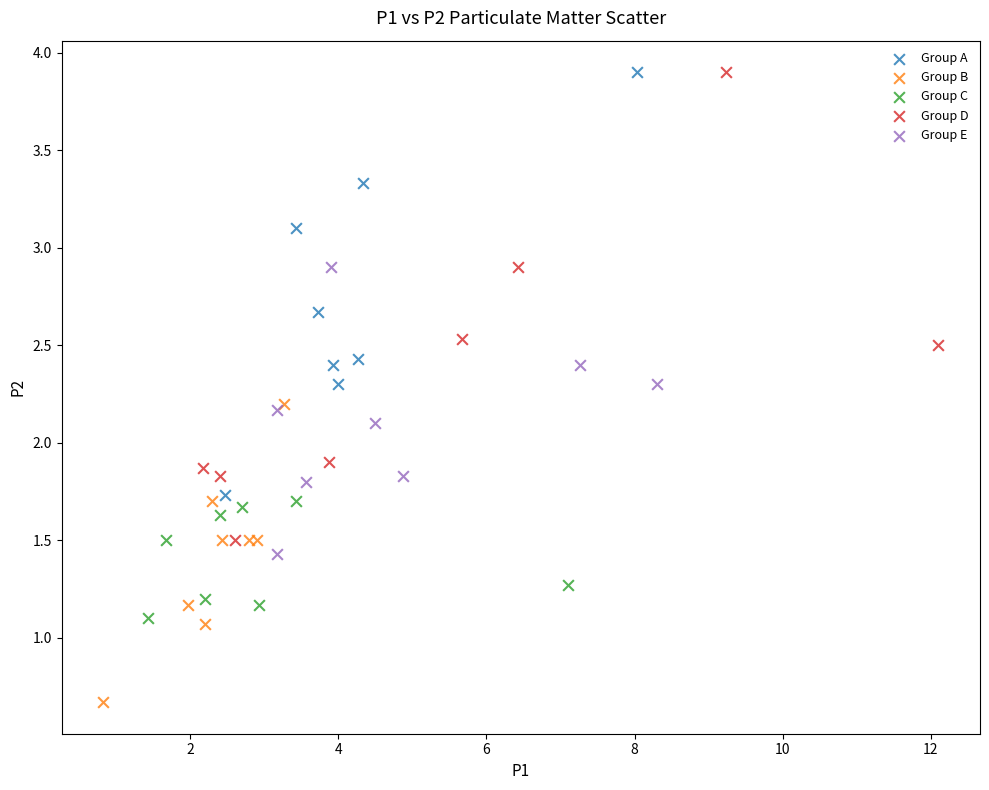

Which series reaches the minimum Y coordinate?

Group B